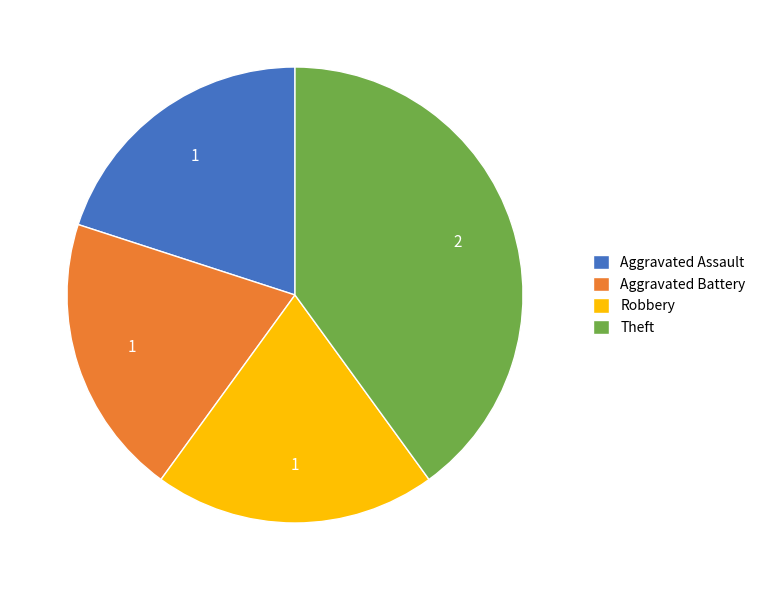

Which category has the biggest portion of the pie?

Theft